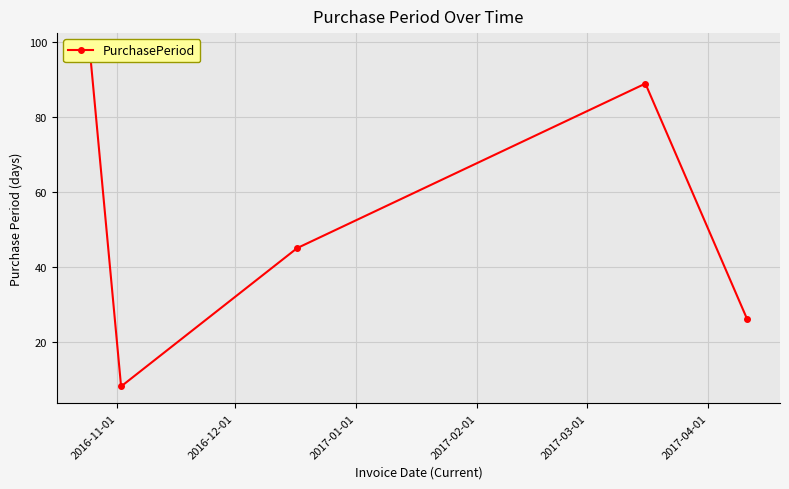

How many interior local valleys (lower than both neighbors) does the data have?

1